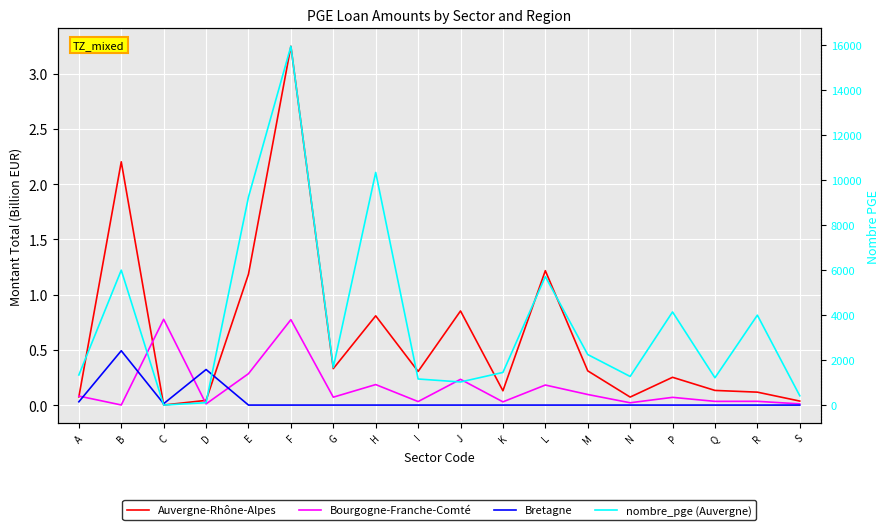

Where do Auvergne-Rhône-Alpes and Bourgogne-Franche-Comté first cross each other?

A and B